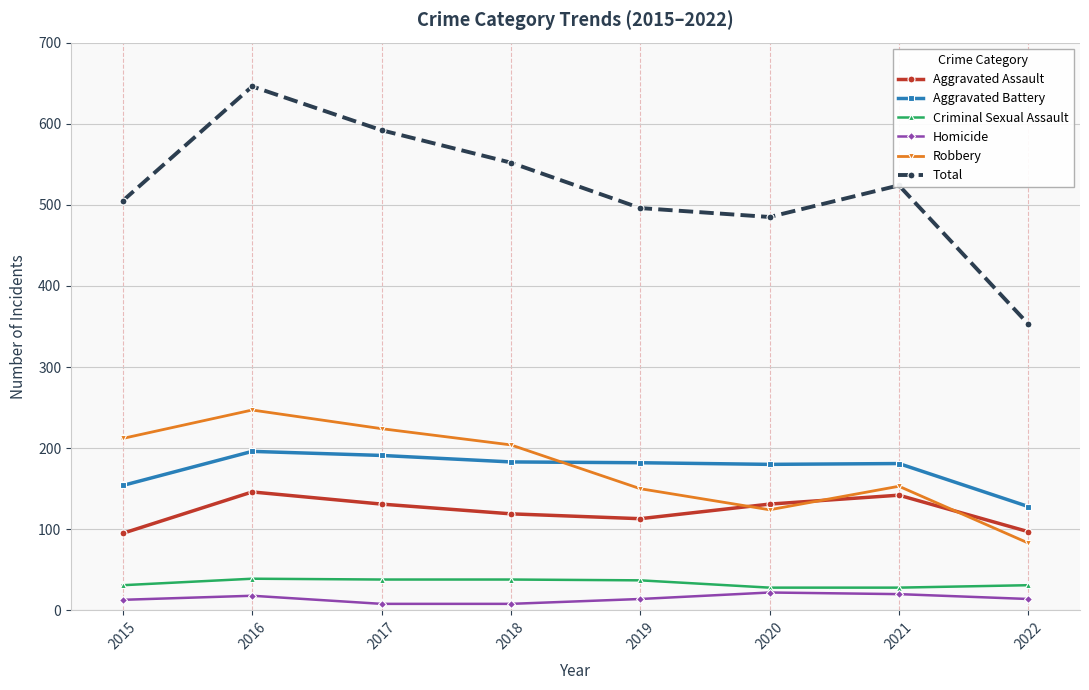

True or false: Robbery has more than 2 points higher than both neighbors.

False